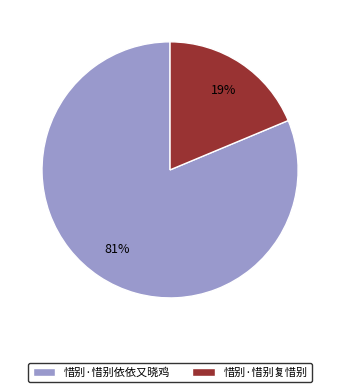

Rank the categories by value from lowest to highest.

惜别·惜别复惜别, 惜别·惜别依依又晓鸡